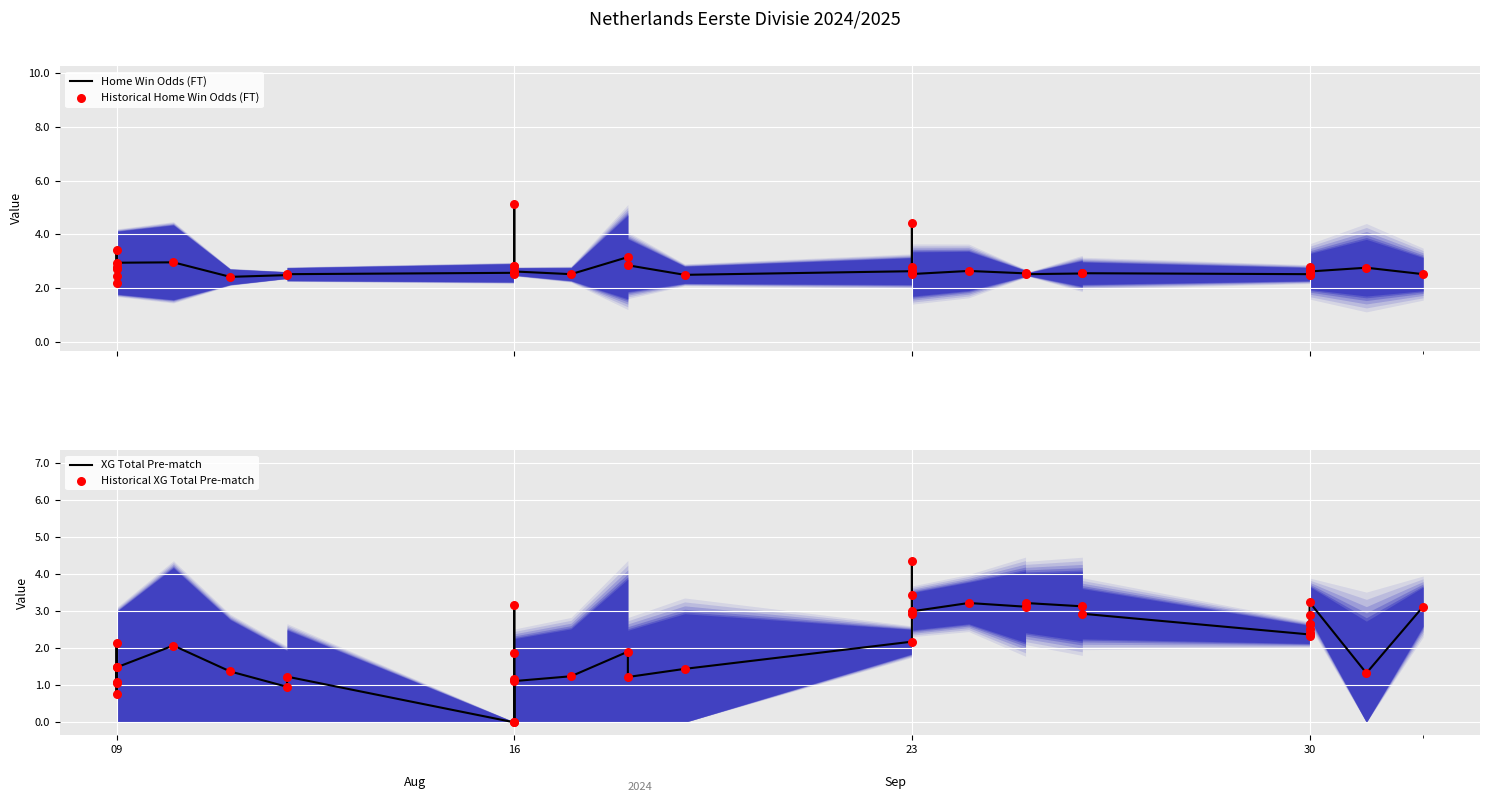

Which series has the largest total across all categories?

Home Win Odds (FT)